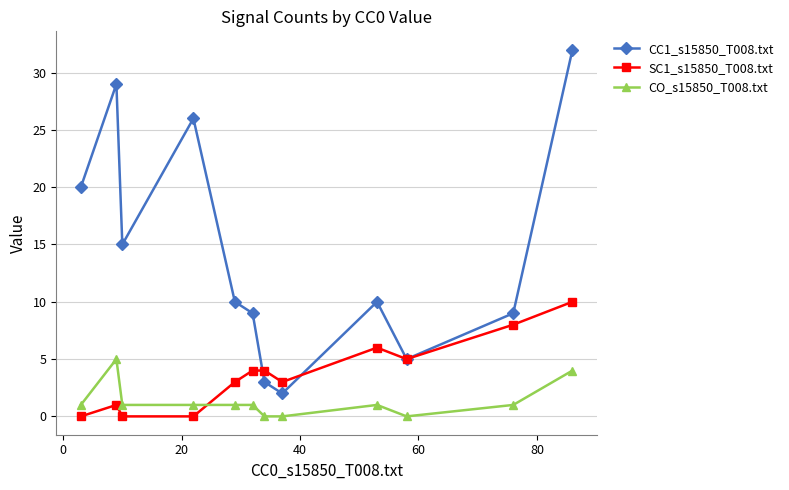

Which series has the largest total across all categories?

CC1_s15850_T008.txt